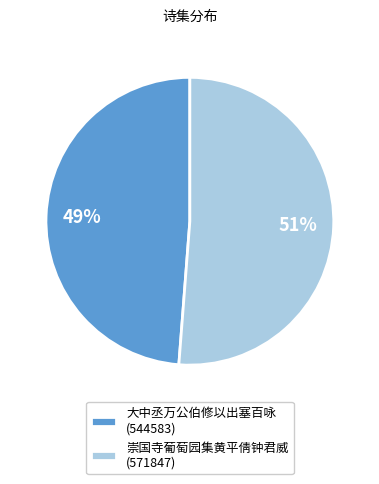

True or false: 大中丞万公伯修以出塞百咏 (544583) accounts for 49% of the total.

True